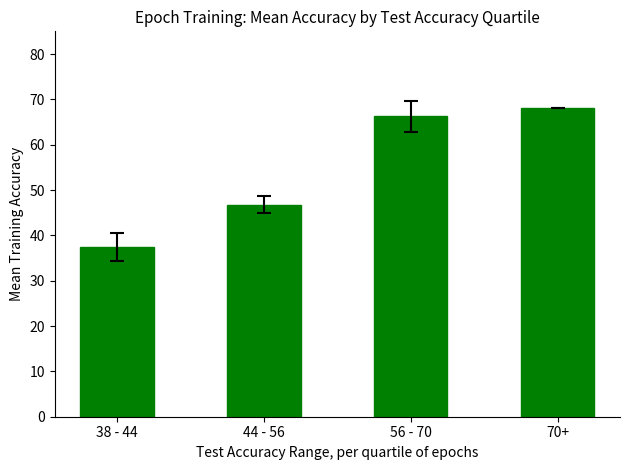

The chart shows a value of 46.8 at 44 - 56. True or false?

True